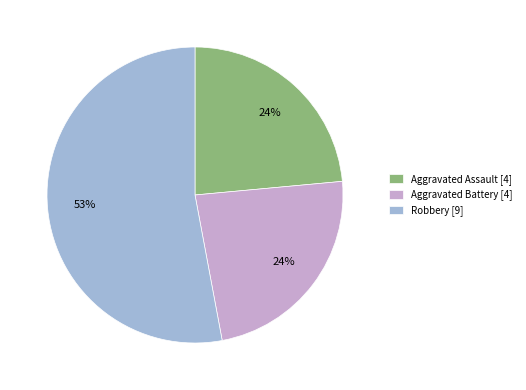

Combined, do Aggravated Assault [4] and Robbery [9] account for over 50%?

Yes